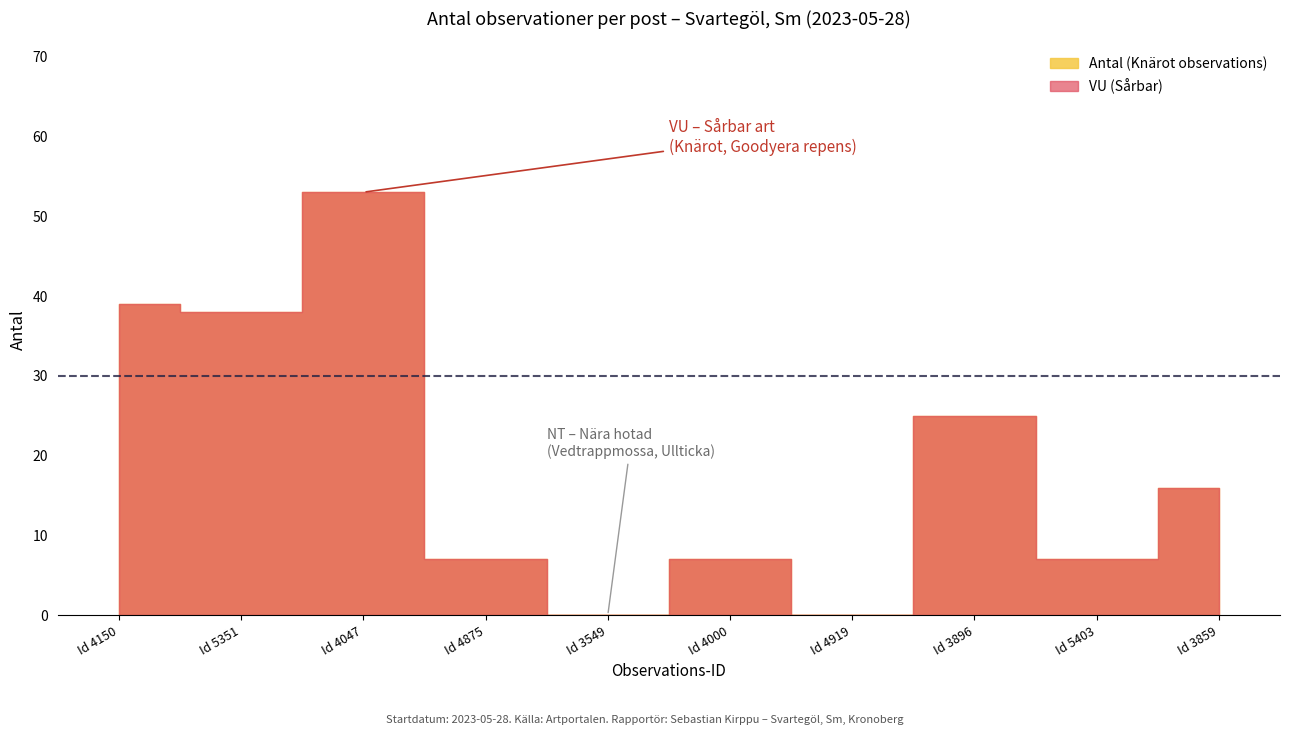

What is the value of the 8th point from the left?

25